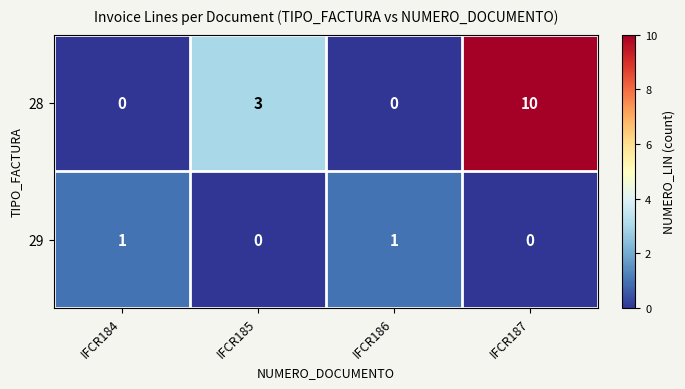

What is the highest value of the 28 series?

10